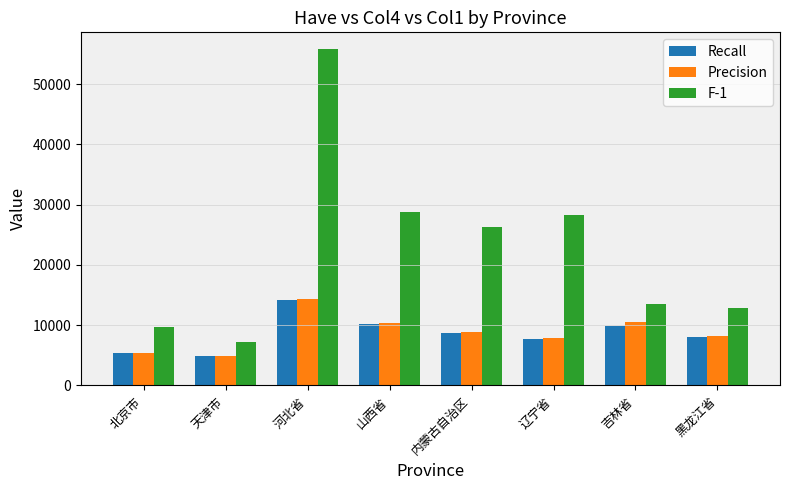

Which label corresponds to the largest value in the chart?

河北省